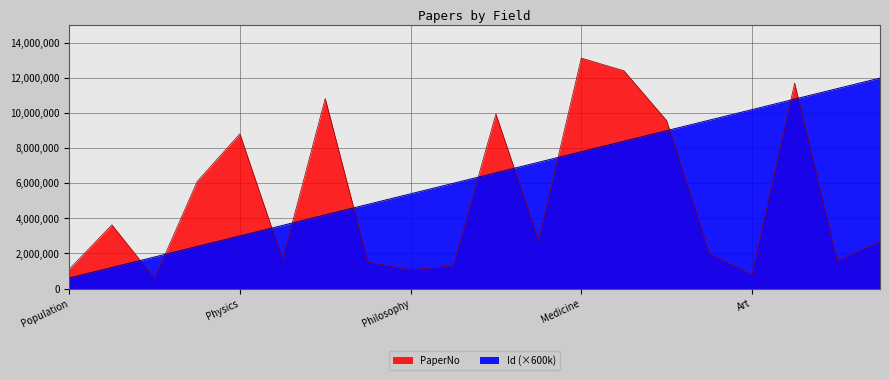

How many intersections are there between Population and Id?

11